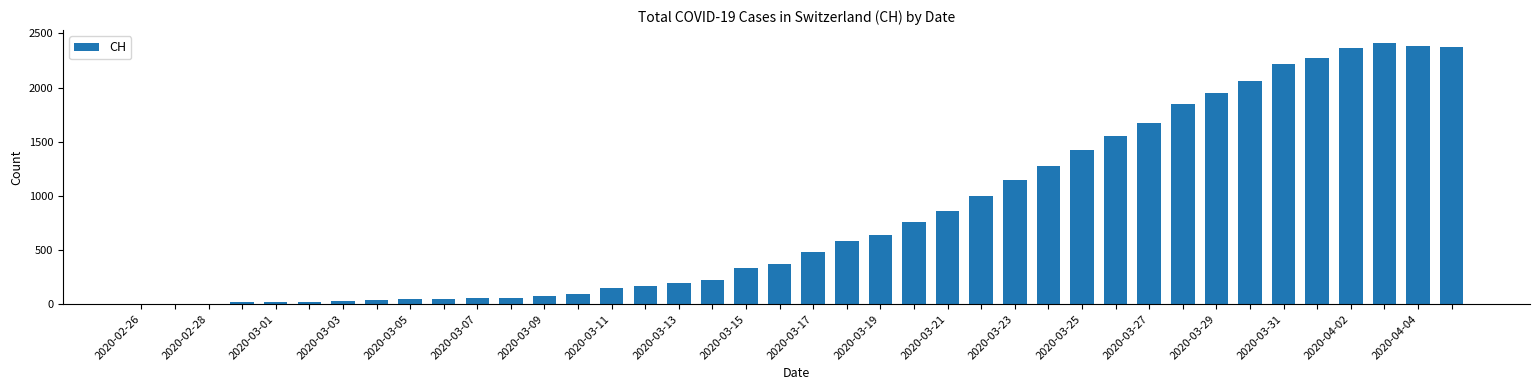

Which has a higher value, 2020-04-02 or 2020-03-17?

2020-04-02